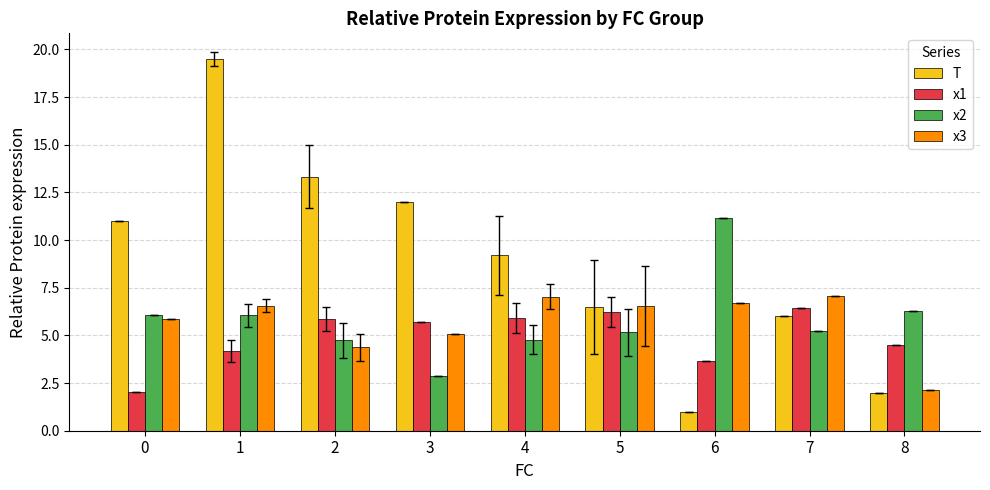

Which category has the highest value in the x2 series?

6